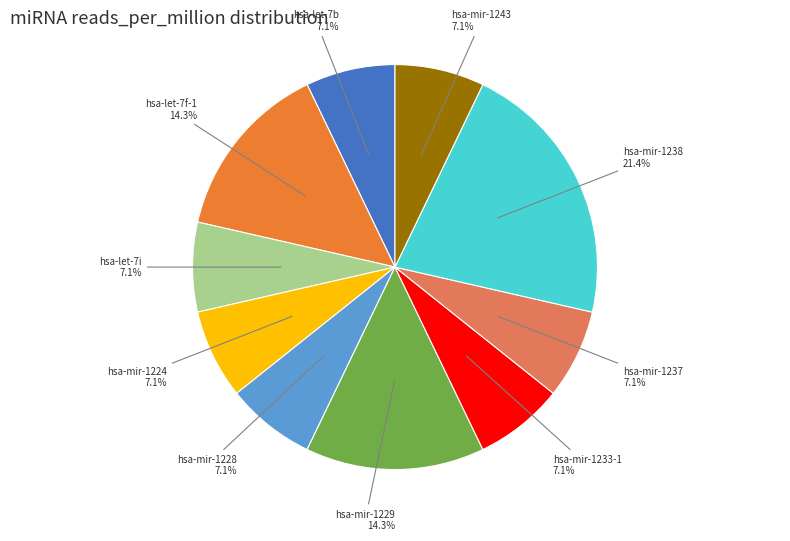

To the nearest percent, what is the combined percentage of hsa-mir-1238 and hsa-let-7i?

29%